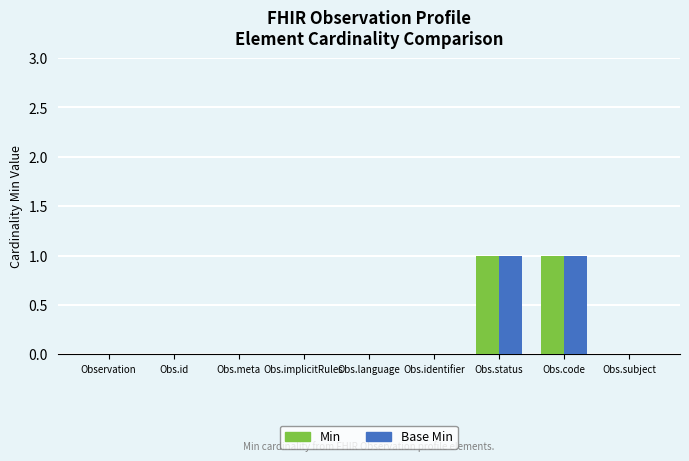

The Base Min series shows -1 at Obs.subject. True or false?

False